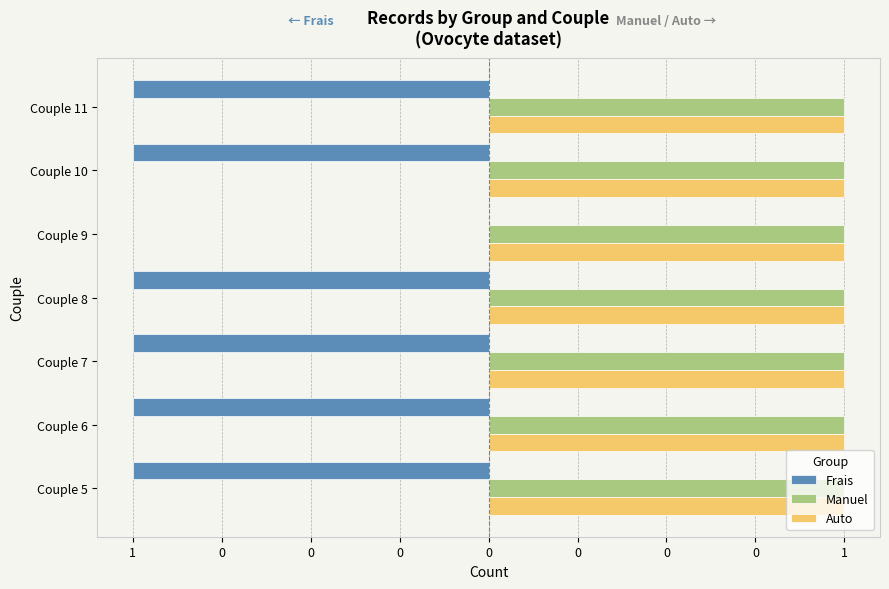

What are all the series names shown in the legend?

Frais, Manuel, Auto